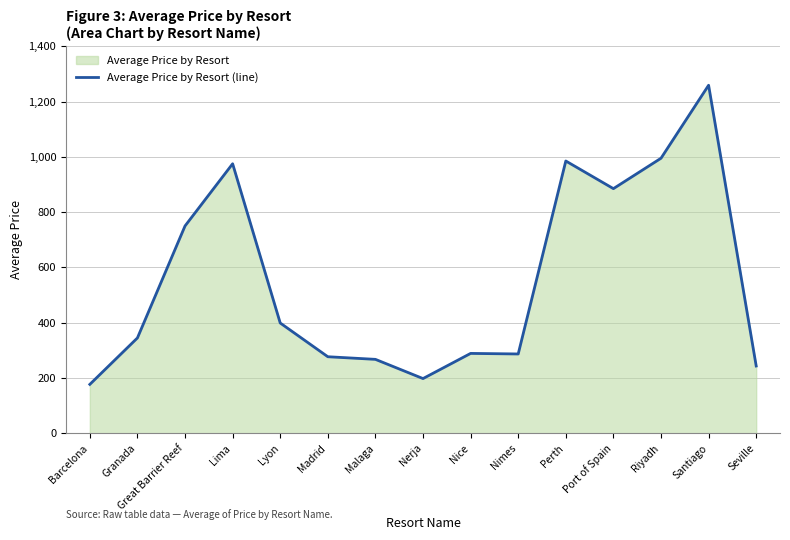

Where is the data nearest to the value 718?

Great Barrier Reef